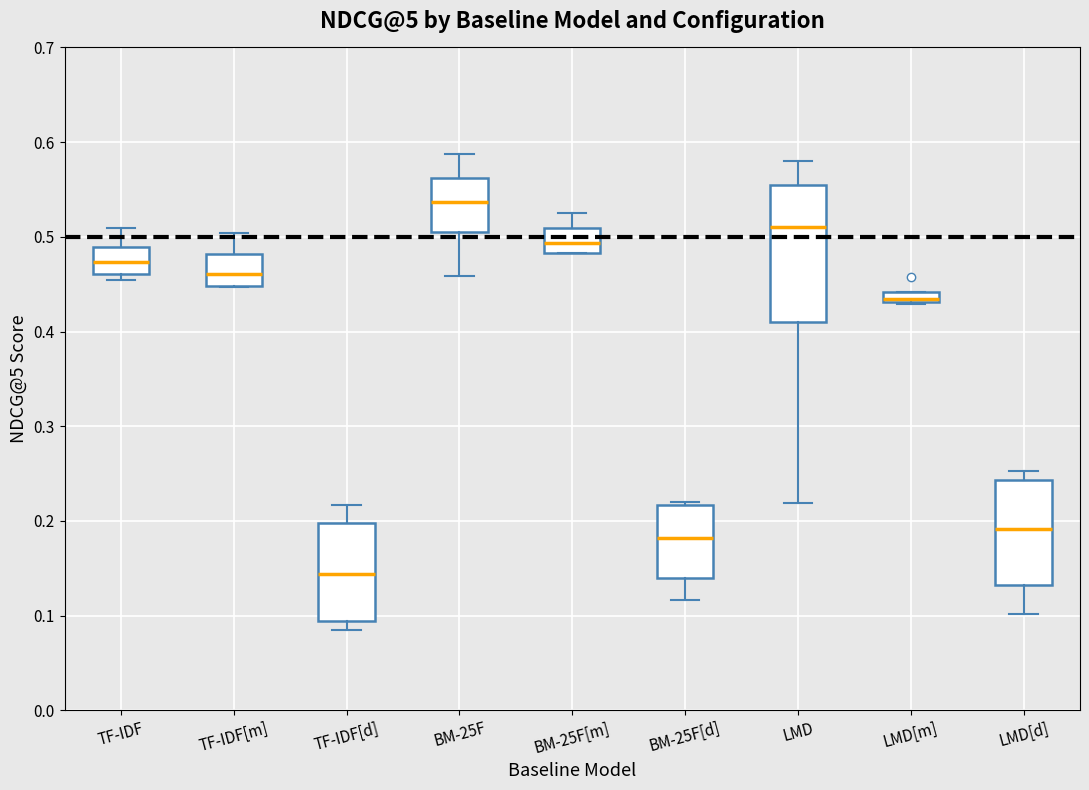

Where does the median line of the box for LMD[d] sit on the y-axis? The values are not printed on the chart, so give them approximately, as read against the axis.

0.19